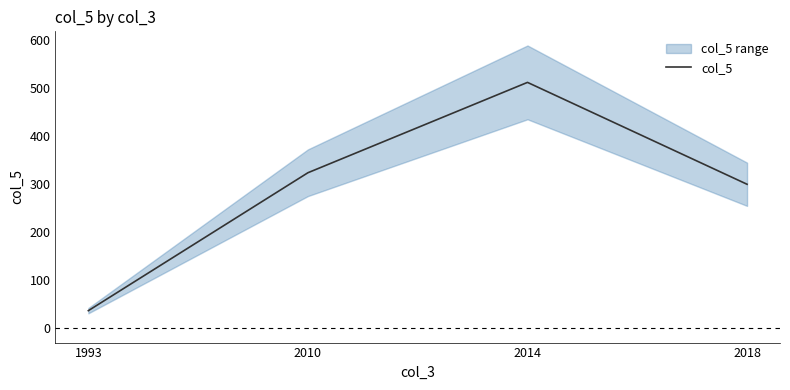

What is the sum of all values?

1173